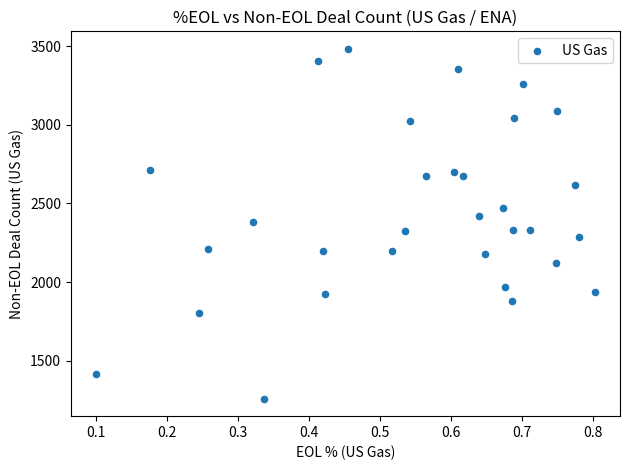

What is the range of Y values (max minus min)?

2228